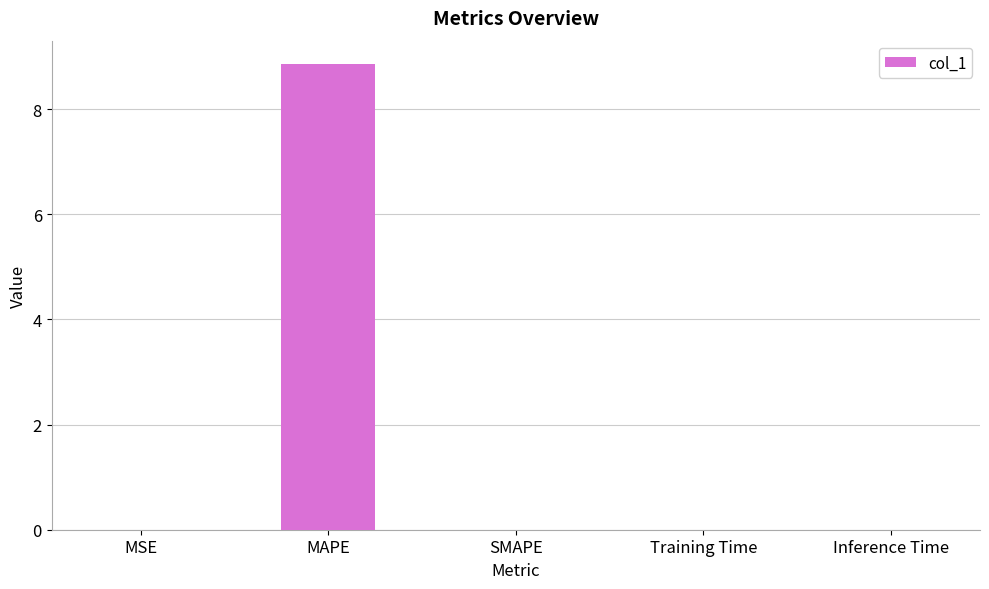

What is the sum of all values?

8.9